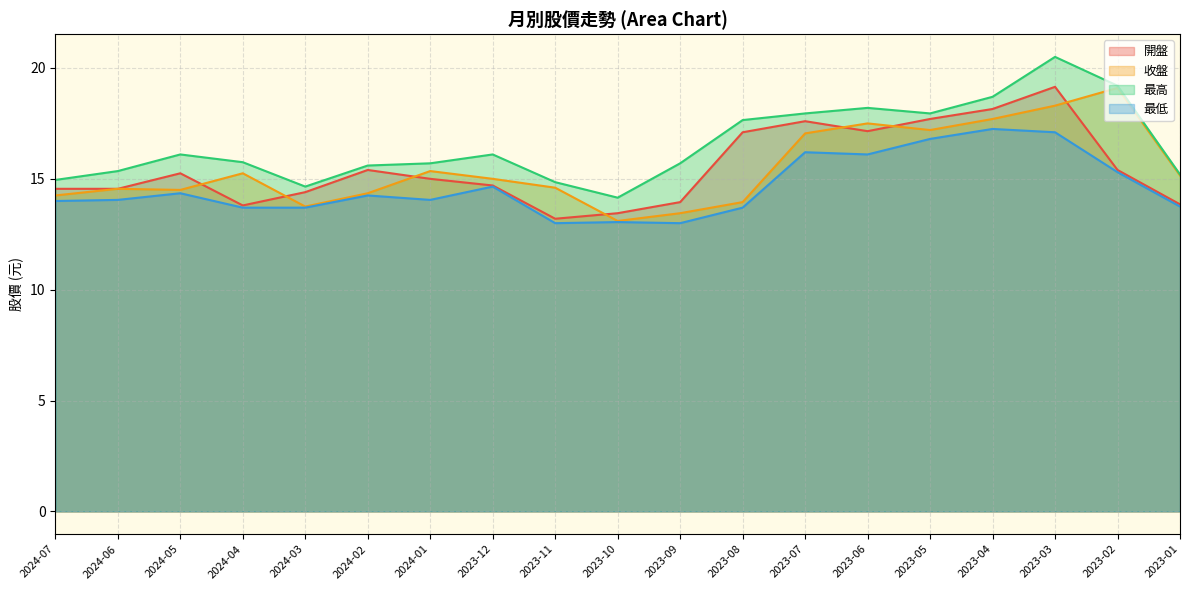

Does the chart display data point markers on the line(s)?

No